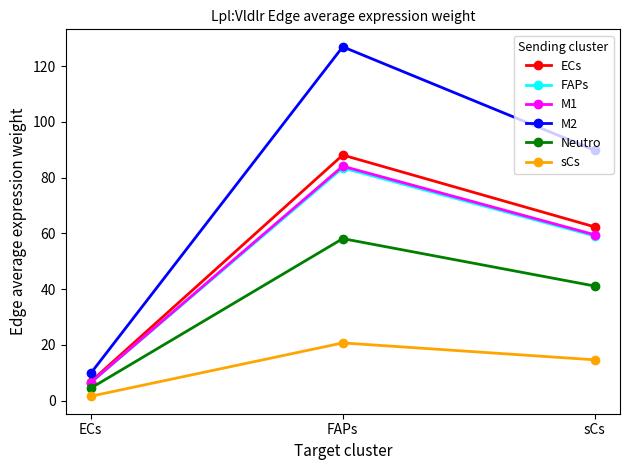

What is the smallest value displayed?

1.6